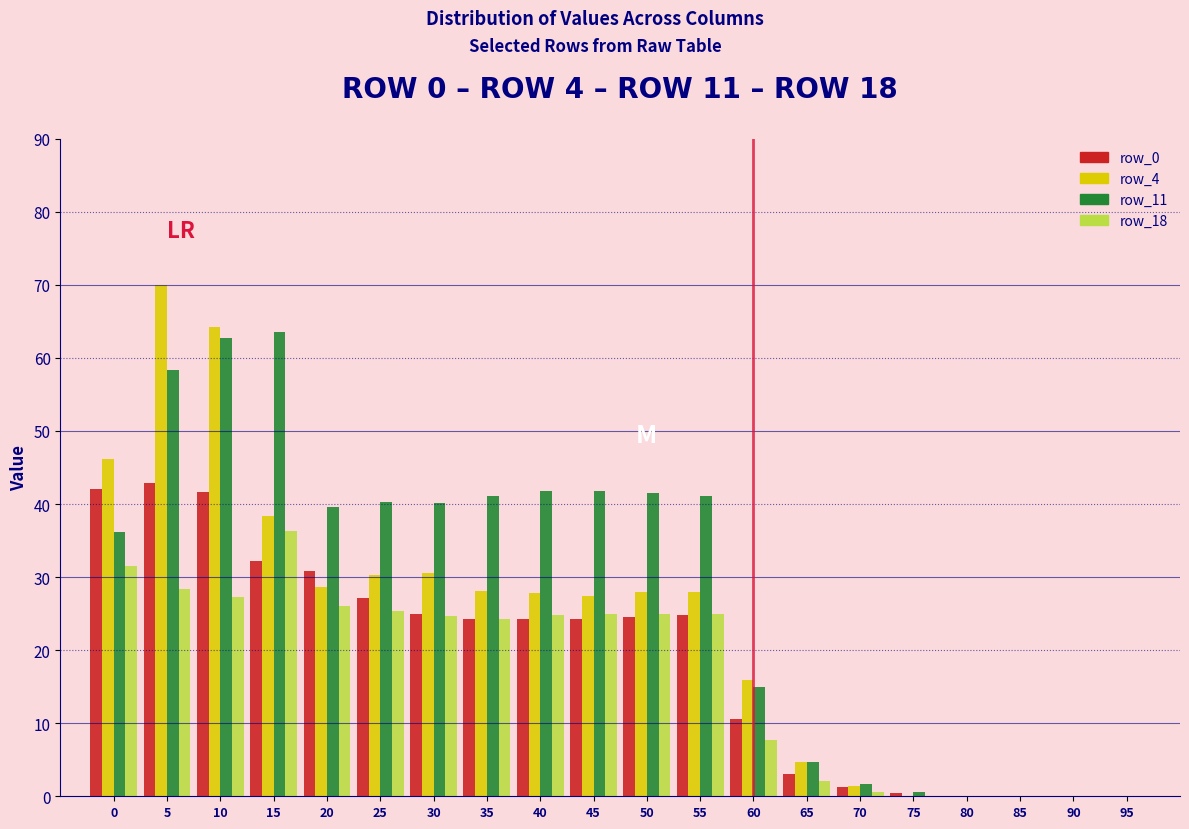

True or false: row_11 has a value of 41.8 at 45.

True